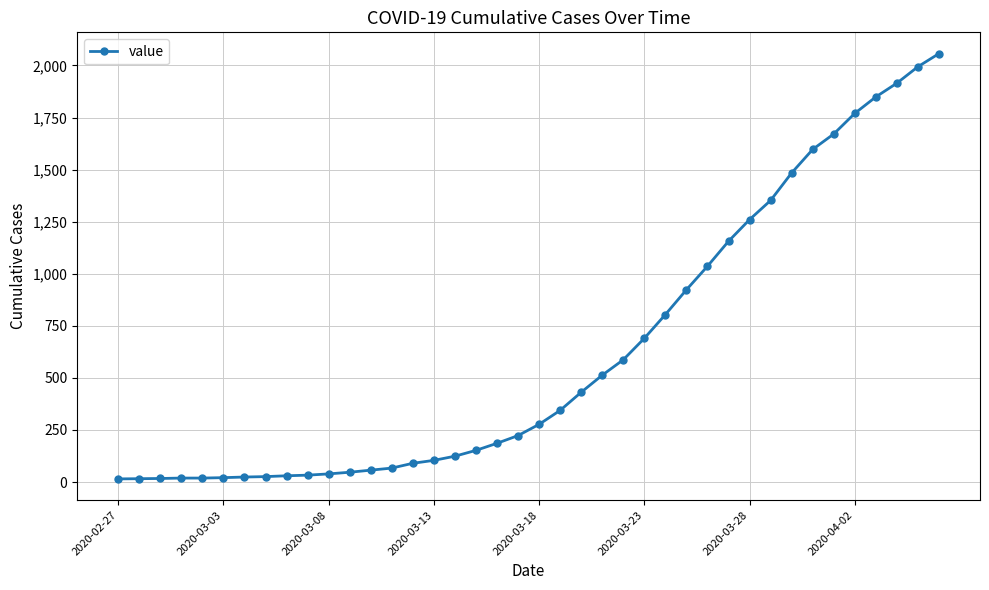

How many lines are shown in the chart?

1